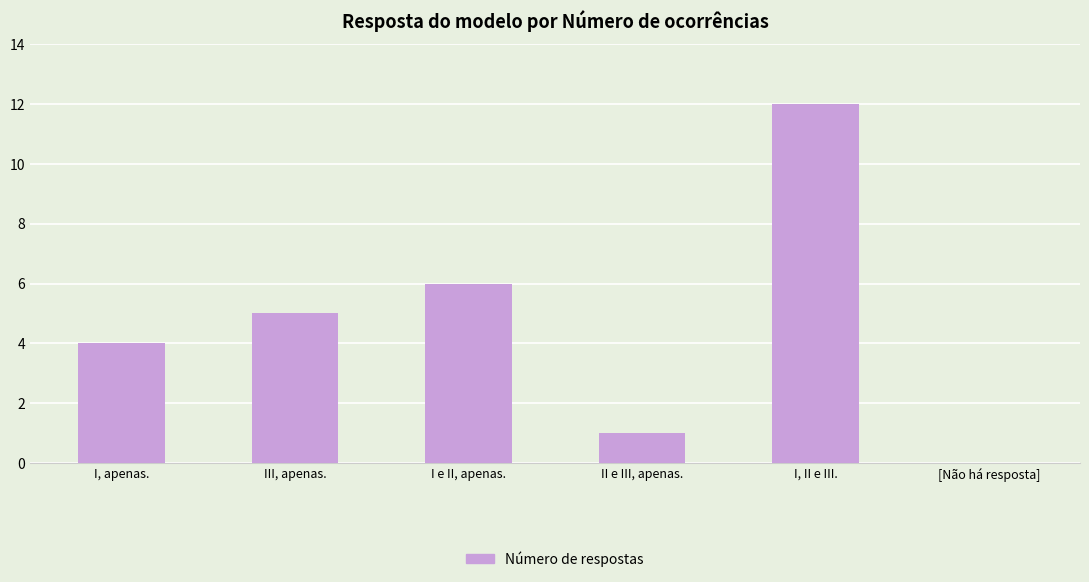

Read the value at I e II, apenas., to the nearest 10.

10